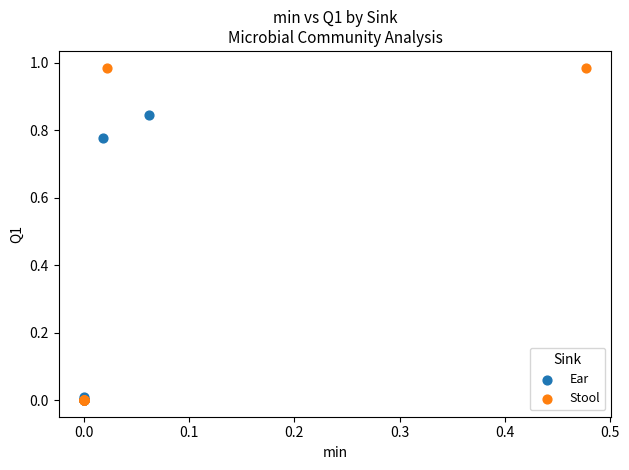

Which series reaches the maximum Y coordinate?

Stool